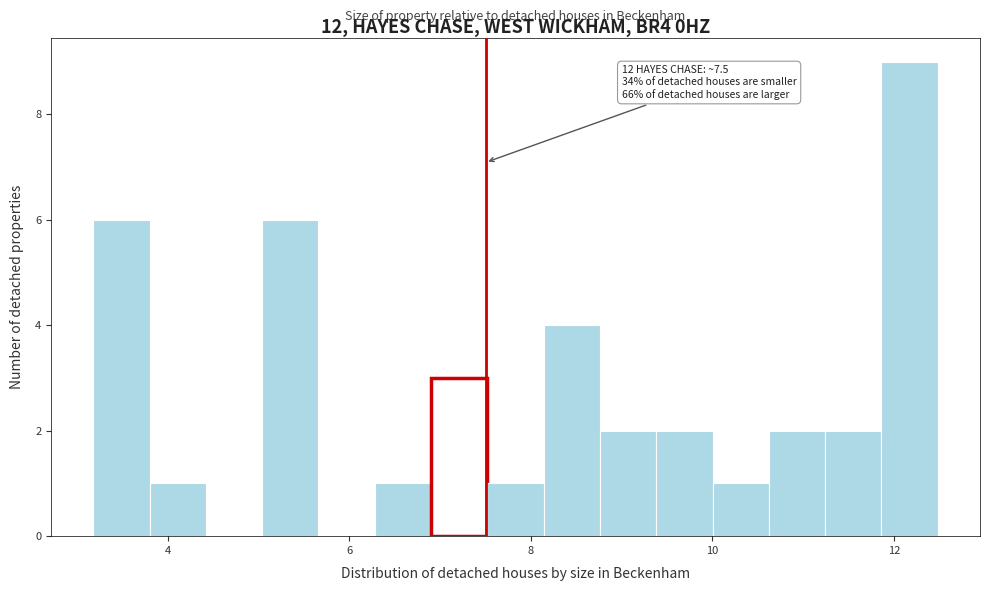

Around what value on the x-axis is the tallest bar? Give the approximate position of its centre, as read against the axis.

12.2